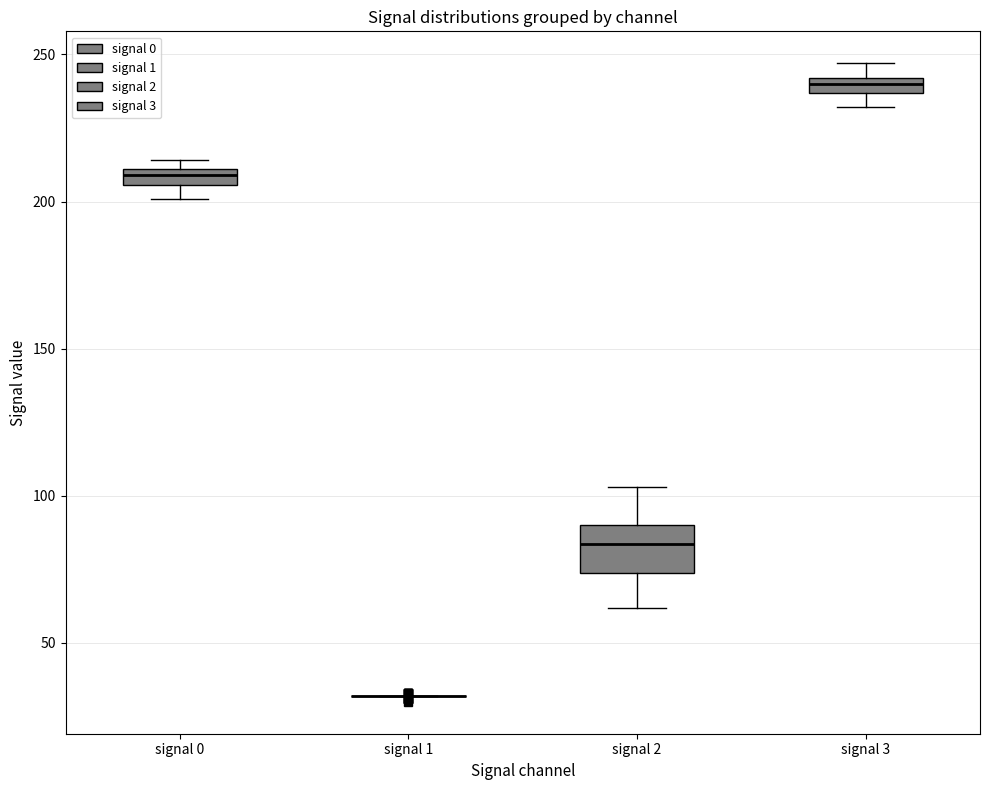

Where is the upper edge of the box for signal 2 on the y-axis? The values are not printed on the chart, so give them approximately, as read against the axis.

90